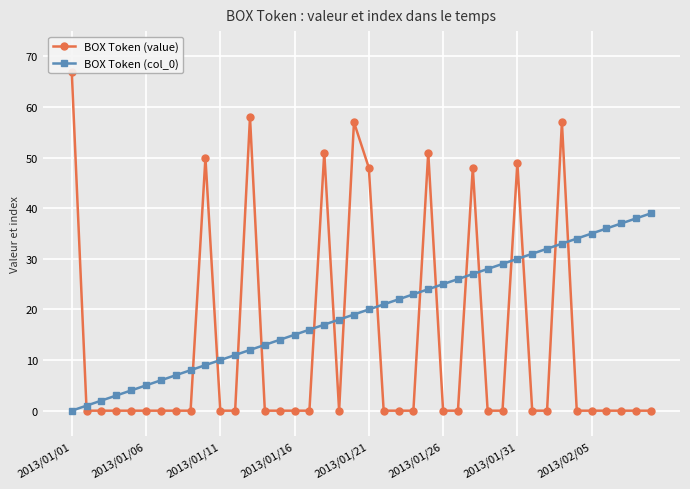

What is the difference between the maximum and minimum values in the BOX Token (col_0) series?

39